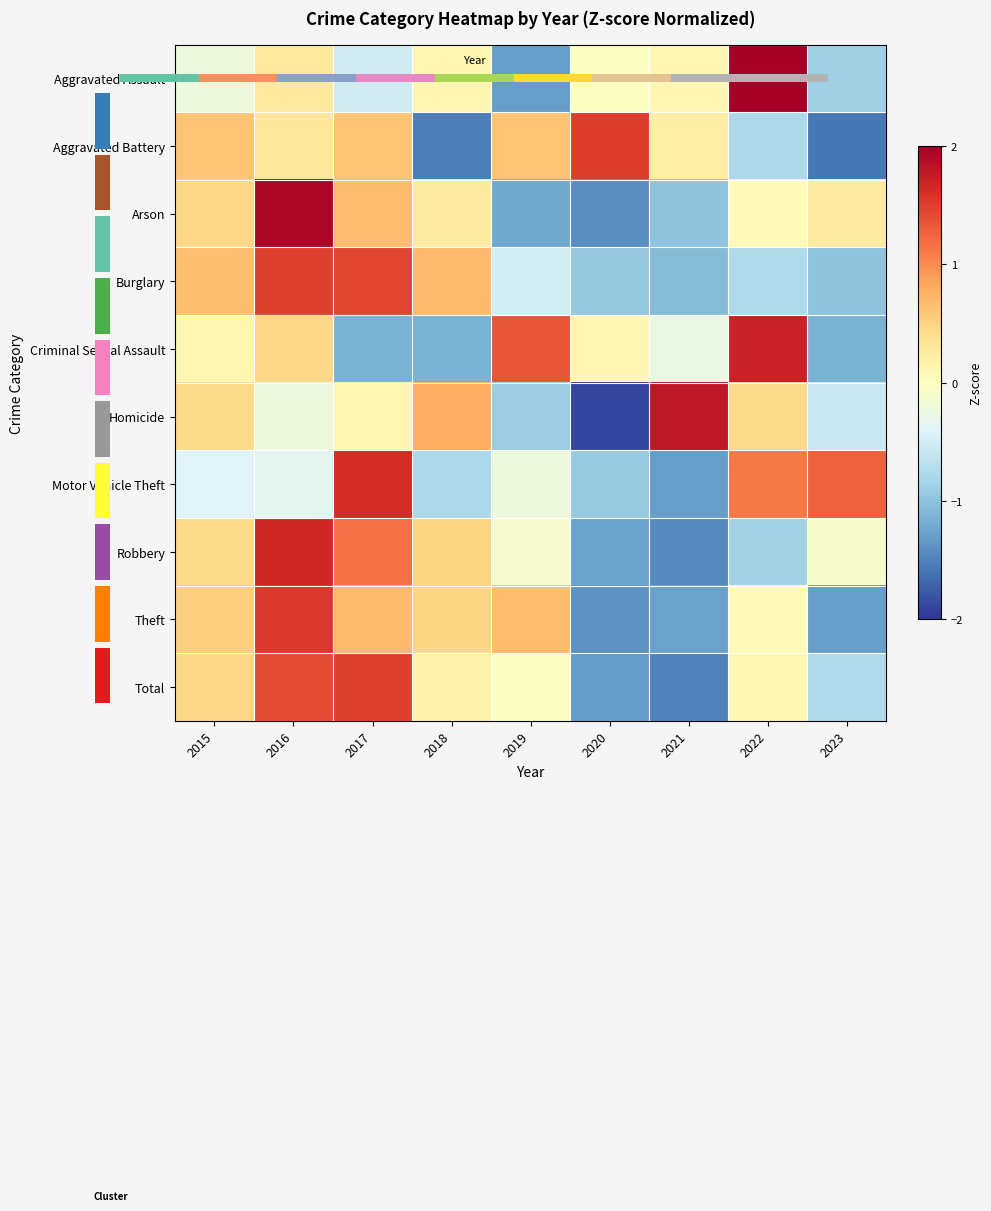

What is the difference between the Criminal Sexual Assault values at 2022 and 2019?

0.4